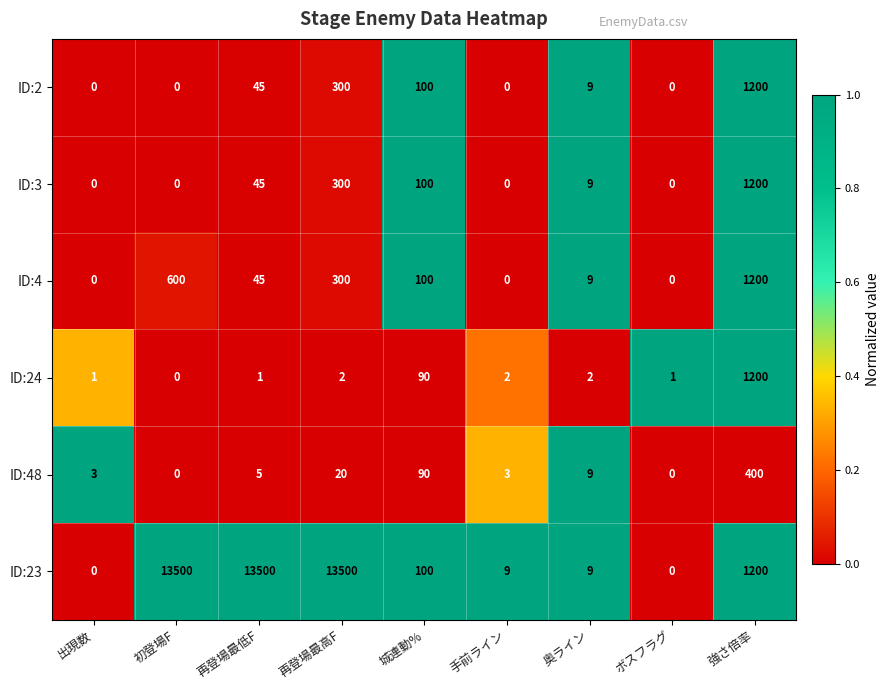

How many series are shown in this chart?

6